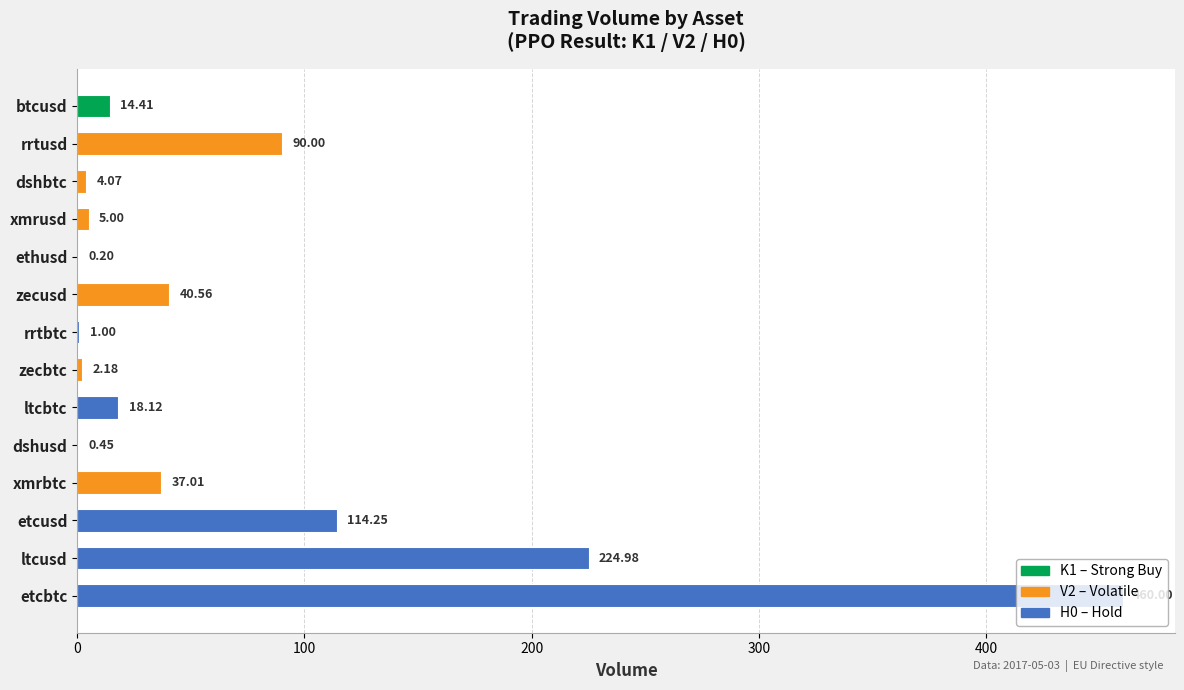

How many distinct data groups are displayed?

1